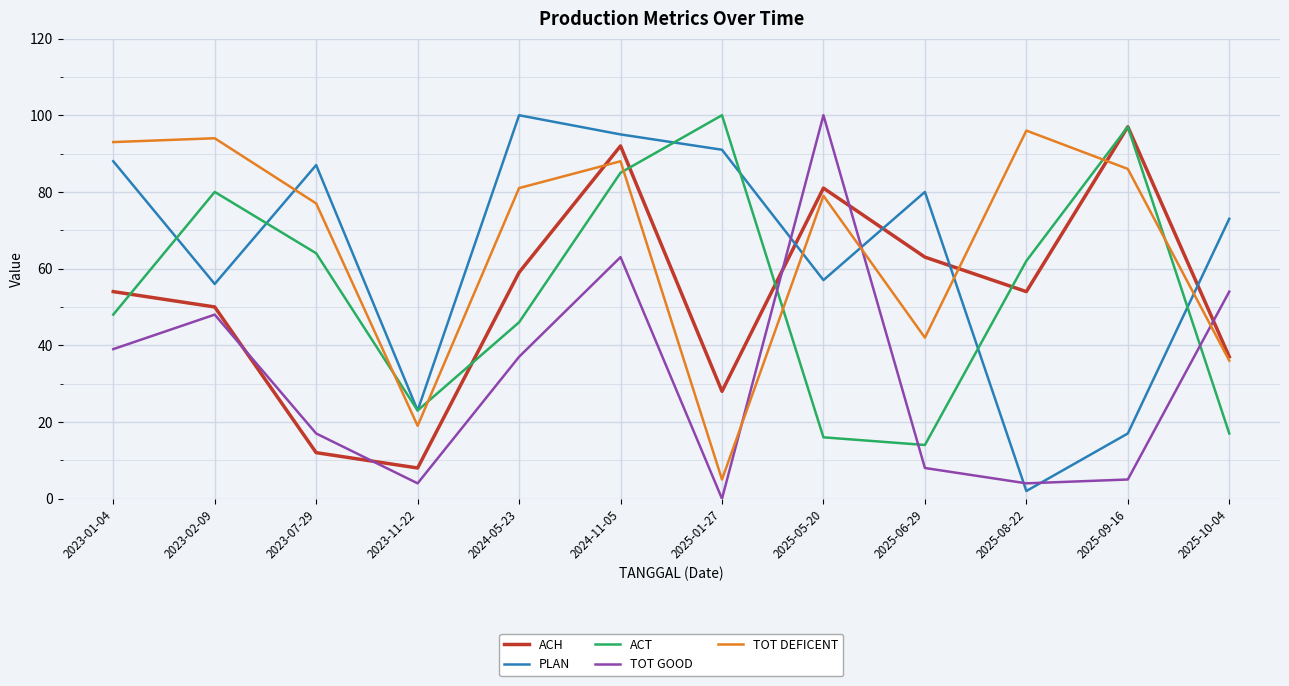

Where is TOT GOOD nearest to the value 50?

2023-02-09